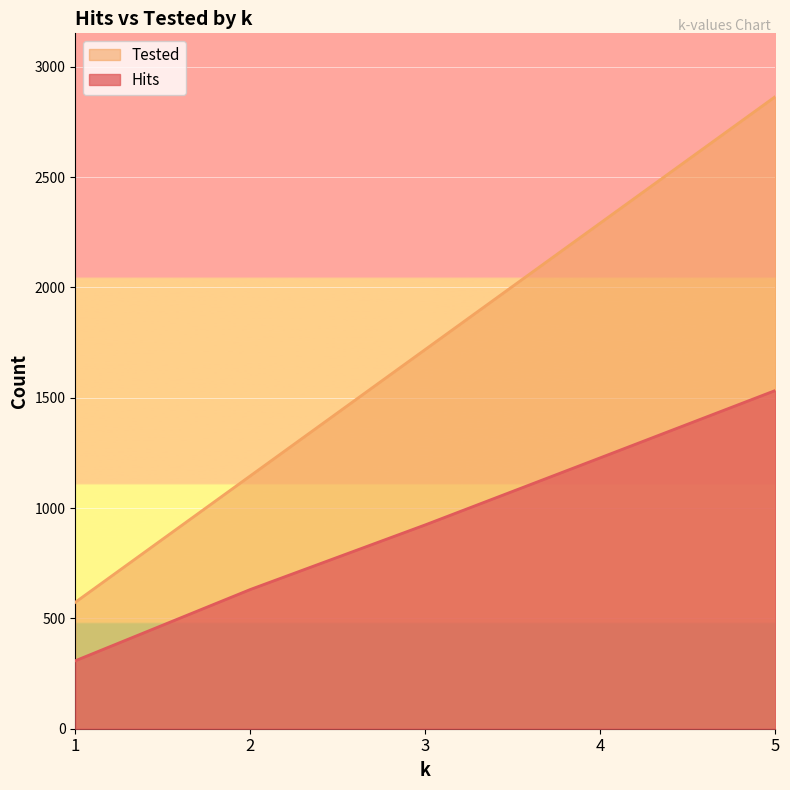

How many Tested values are between 1146 and 2292?

3